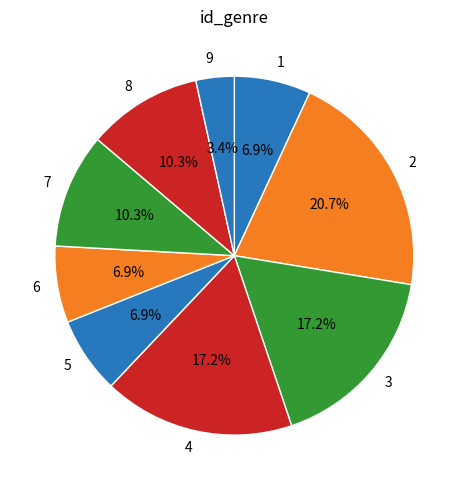

Which slice is the largest?

2